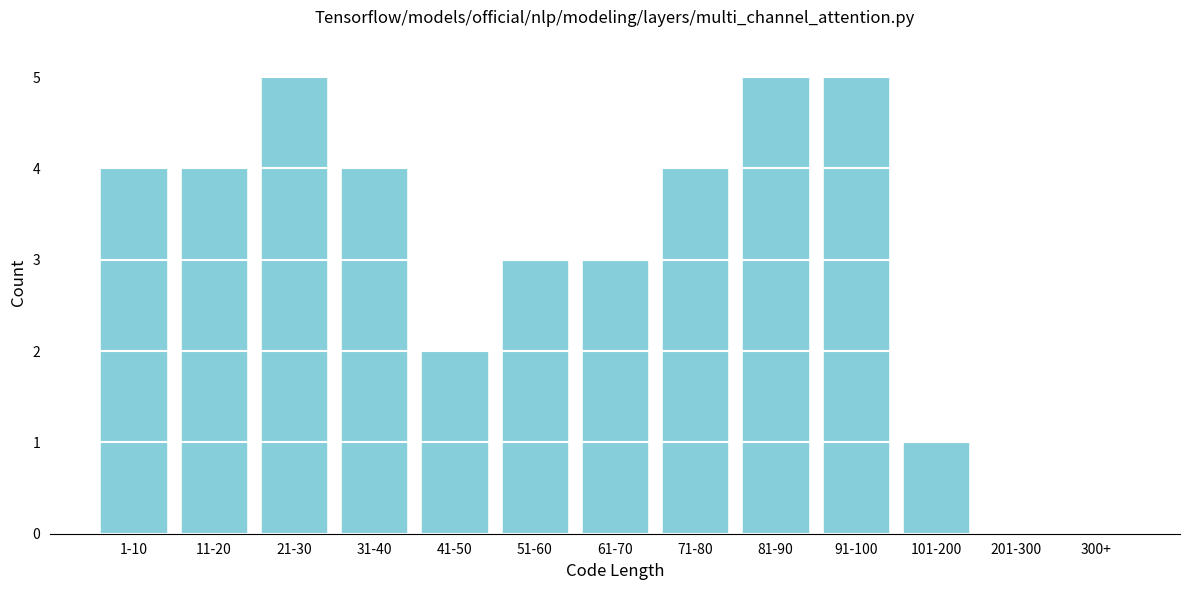

Reading left to right, what are all the values shown in this chart?

1-10=4	11-20=4	21-30=5	31-40=4	41-50=2	51-60=3	61-70=3	71-80=4	81-90=5	91-100=5	101-200=1	201-300=0	300+=0